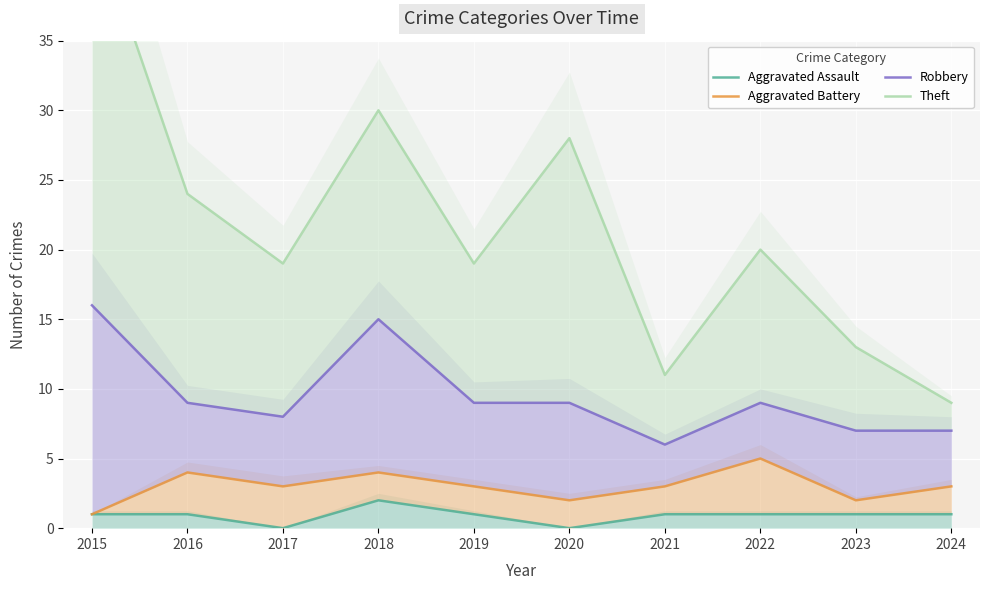

How many interior local peaks does the Robbery series have?

2